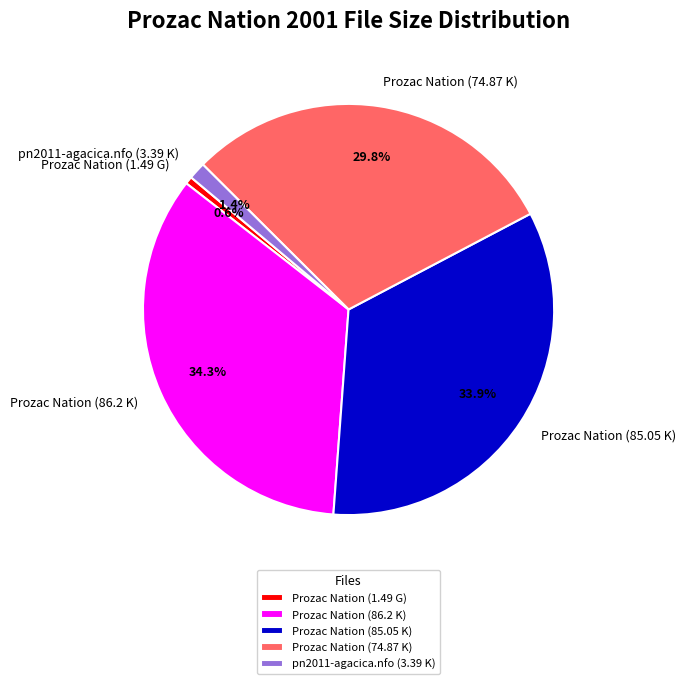

What is the total percentage of Prozac Nation (1.49 G) and Prozac Nation (85.05 K)?

34.5%